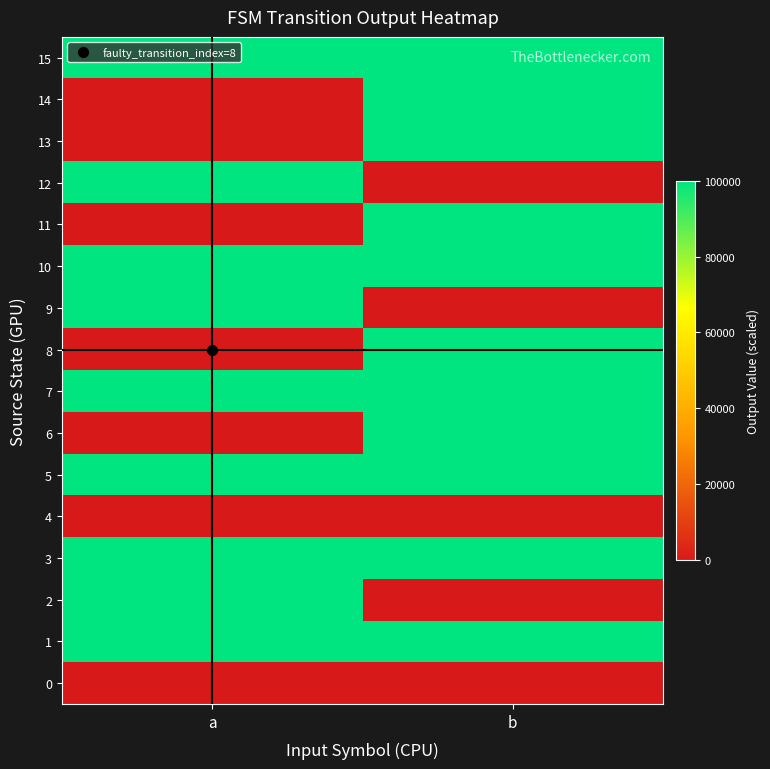

Reading left to right, what are all the values shown in this chart?

0: a=0	b=0
1: a=100000	b=100000
2: a=100000	b=0
3: a=100000	b=100000
4: a=0	b=0
5: a=100000	b=100000
6: a=0	b=100000
7: a=100000	b=100000
8: a=0	b=100000
9: a=100000	b=0
10: a=100000	b=100000
11: a=0	b=100000
12: a=100000	b=0
13: a=0	b=100000
14: a=0	b=100000
15: a=100000	b=100000